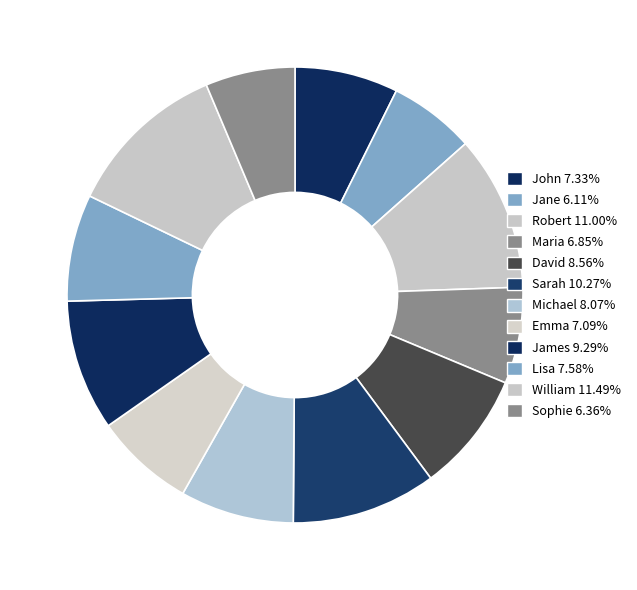

Count the number of slices in the pie.

12